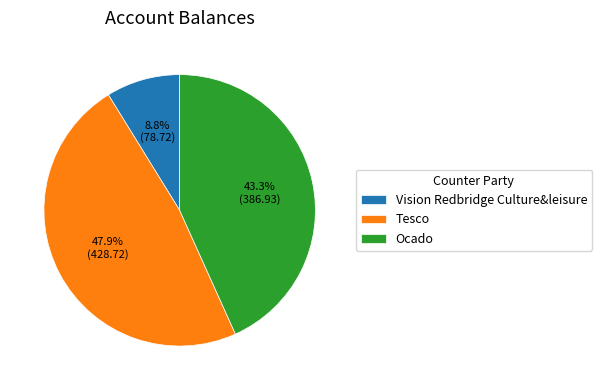

Which slice is the smallest?

Vision Redbridge Culture&leisure